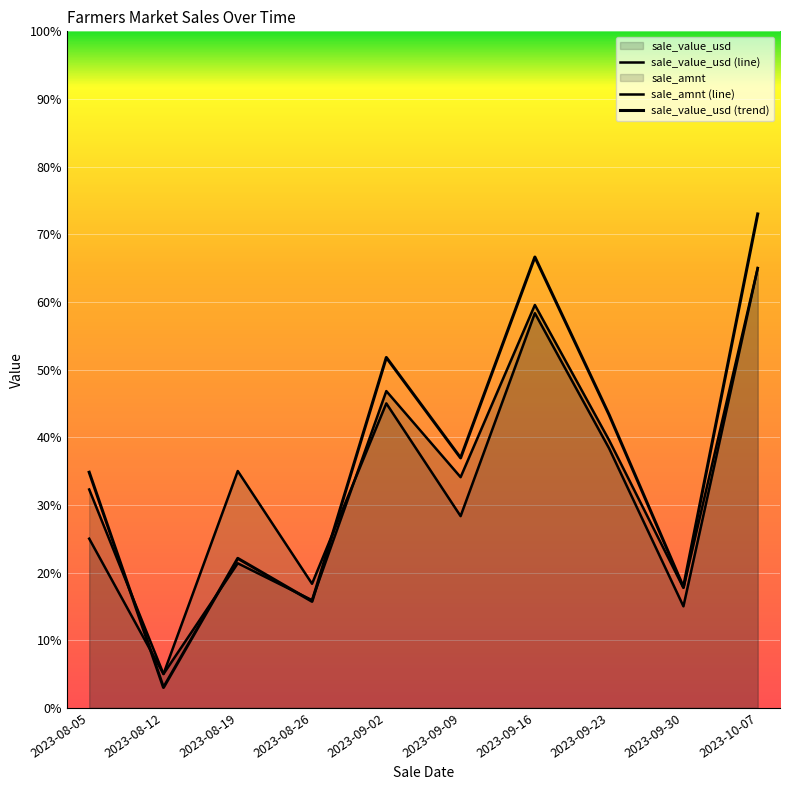

At which category is the sum across all series the highest?

2023-10-07